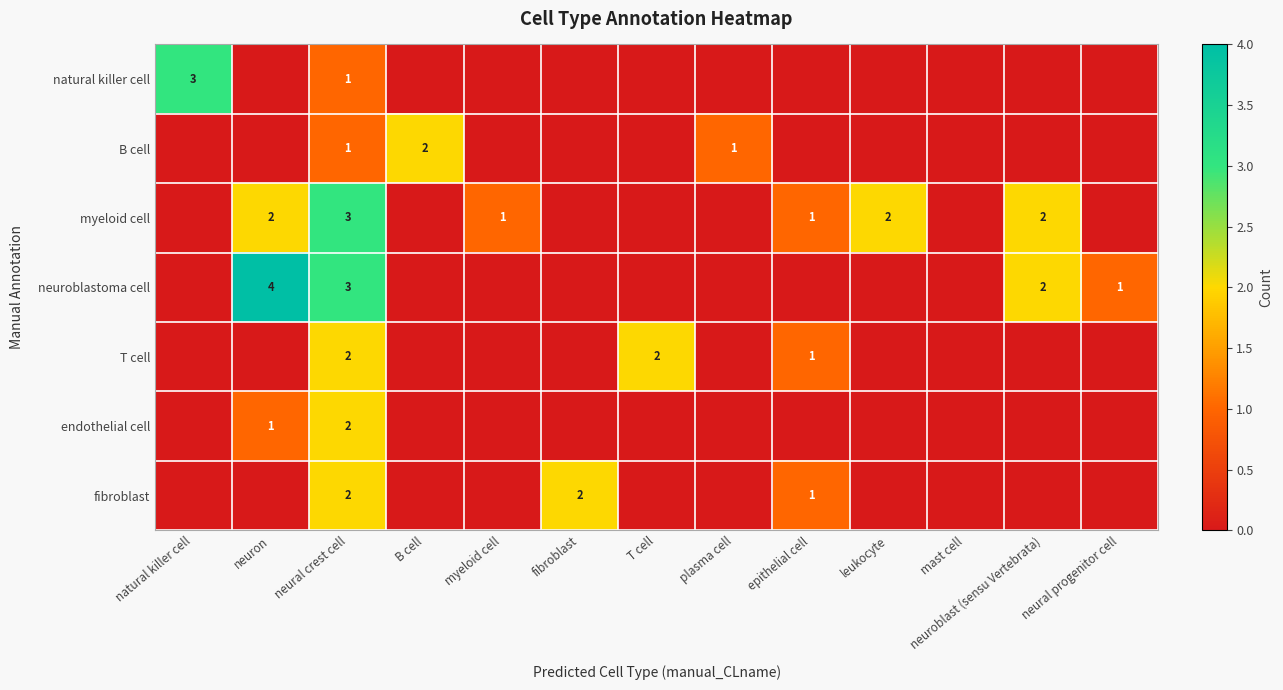

True or false: natural killer cell has a value of 1 at neural crest cell.

True